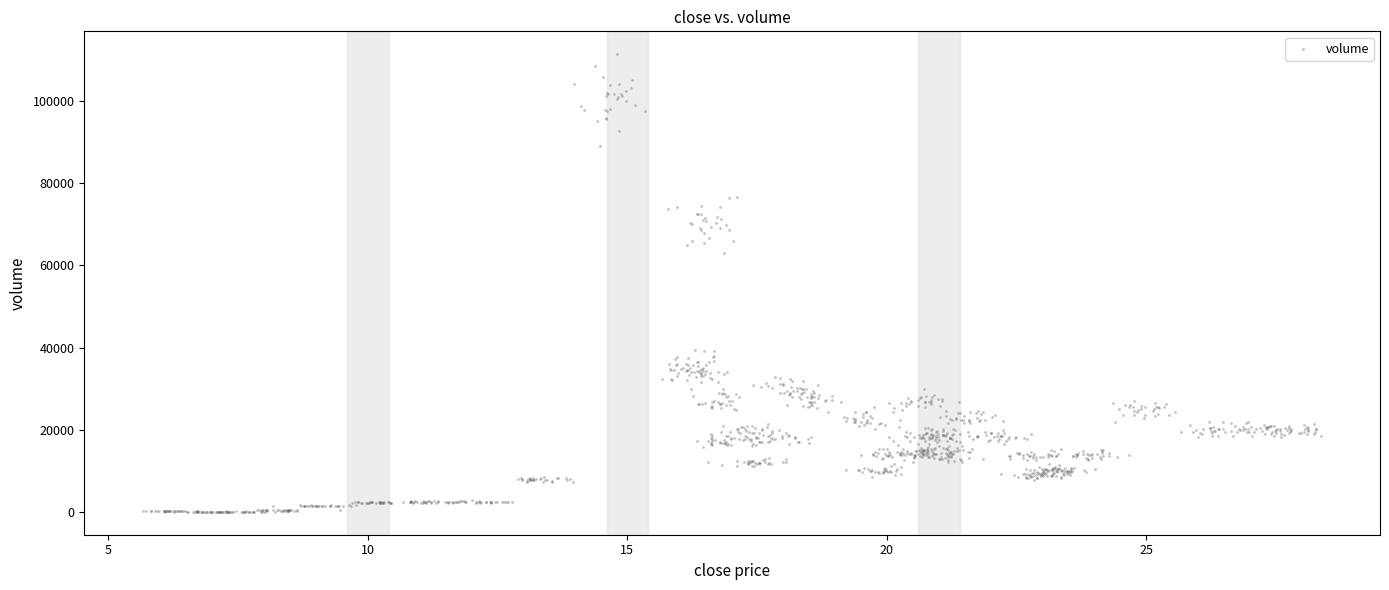

What Y value in the scatter plot is closest to 55715?

63094.9